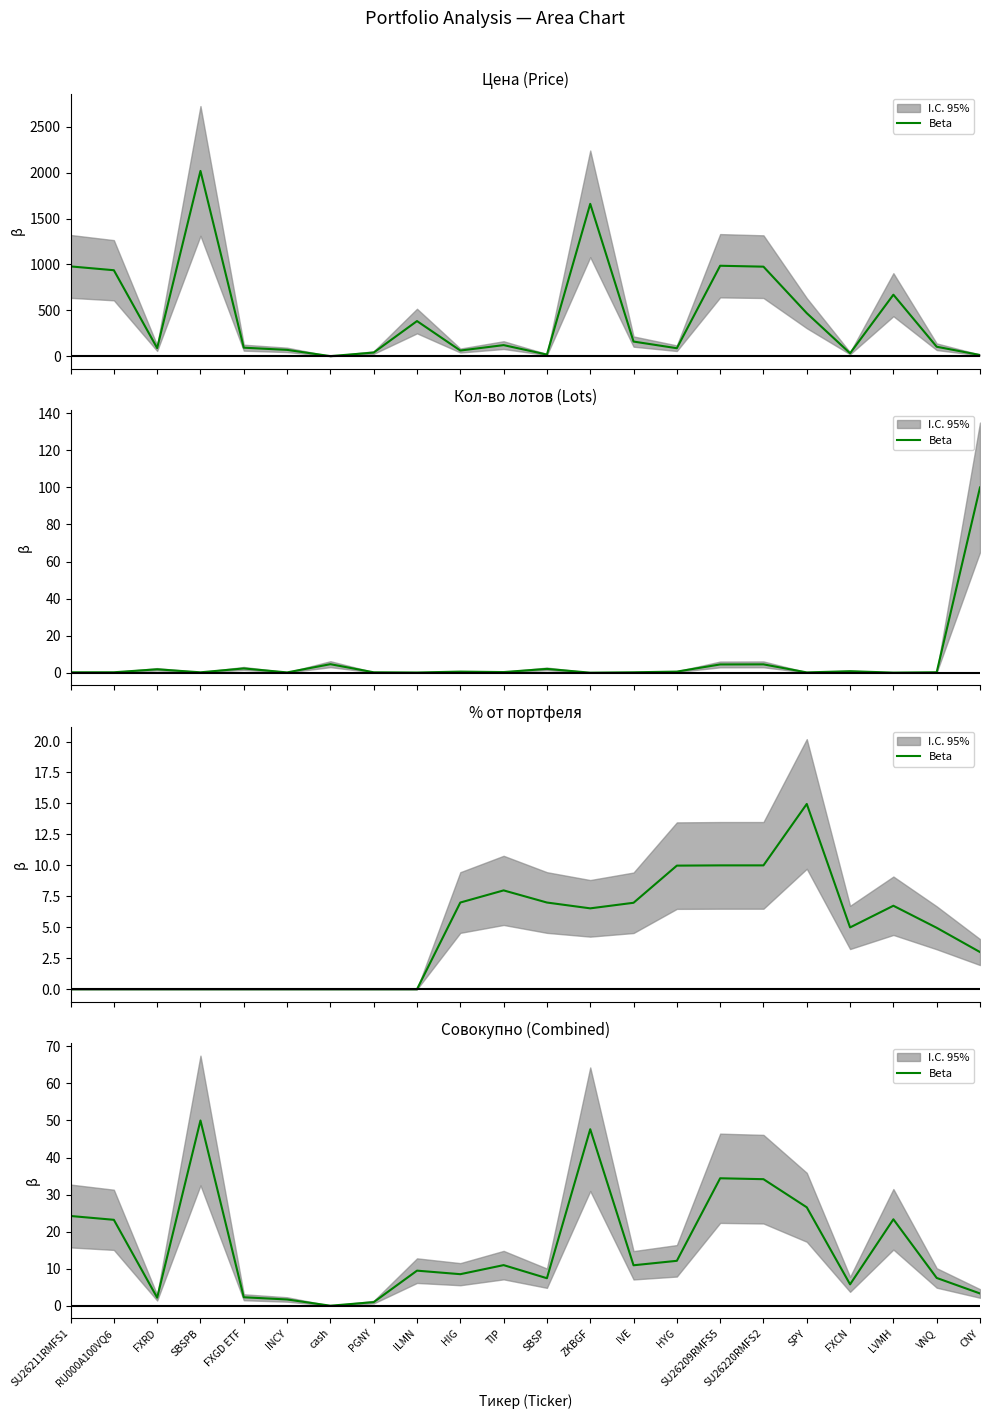

The chart shows a value of 23.2 at RU000A100VQ6. True or false?

True